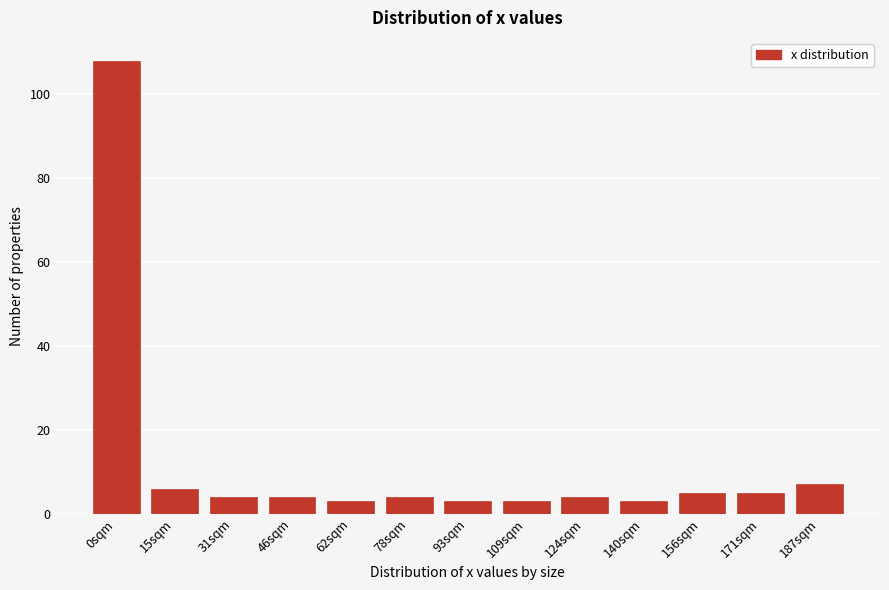

Reading left to right, extract all data points from this chart.

108	6	4	4	3	4	3	3	4	3	5	5	7